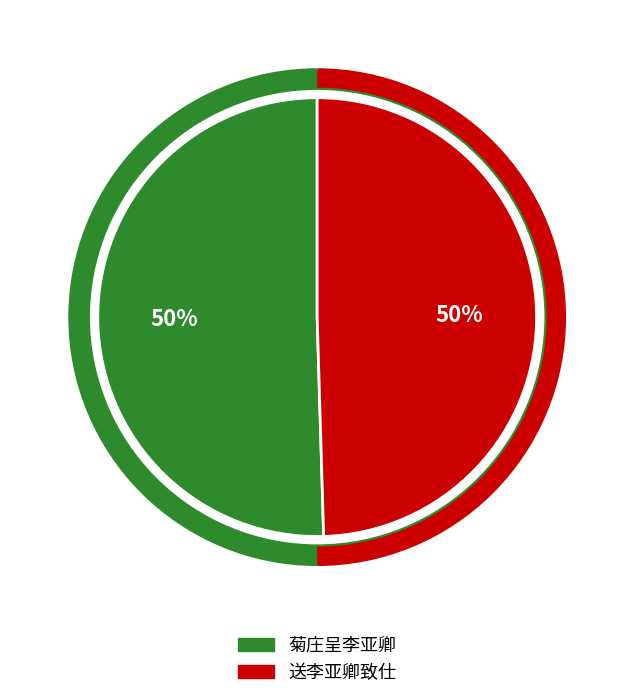

What is the ratio of the value at 送李亚卿致仕 to the value at 菊庄呈李亚卿?

1.0